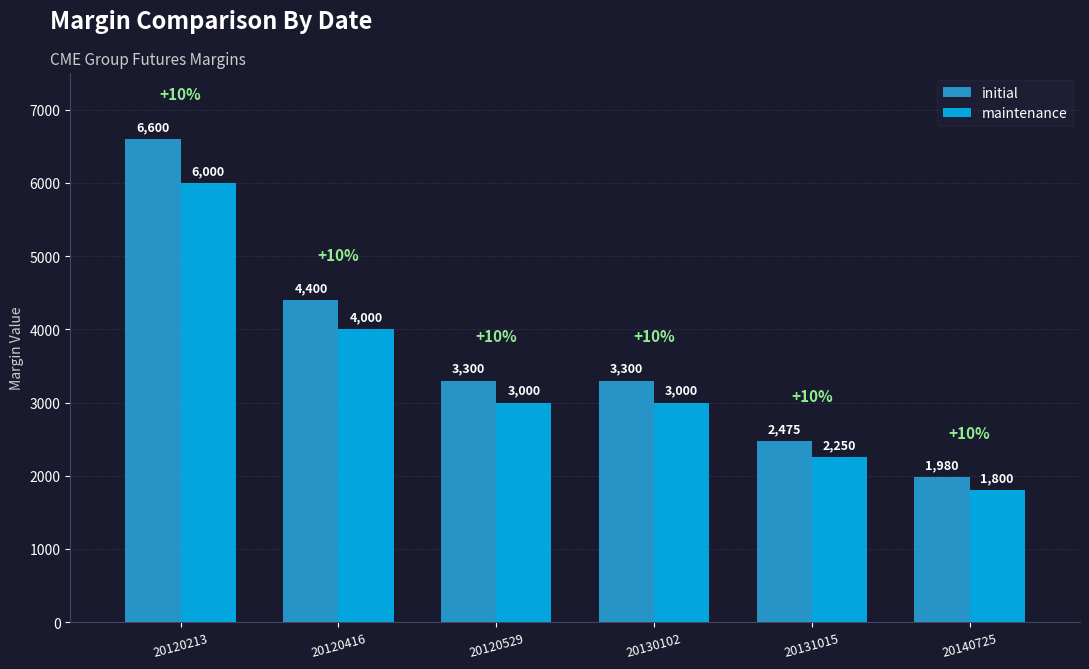

What is the spread (max minus min) of values at 20120416?

400